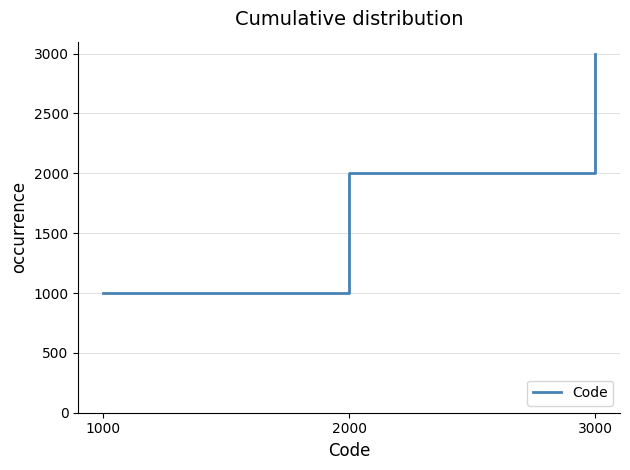

At which category does the chart reach its peak across all series?

3000